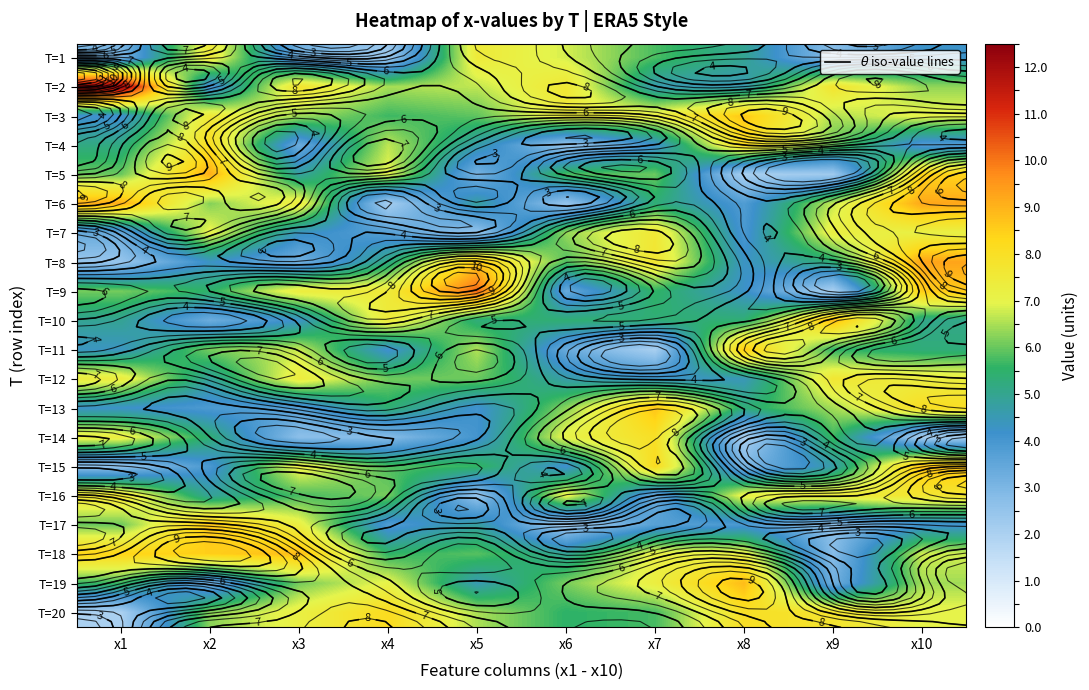

At how many categories does at least one series exceed 3?

10